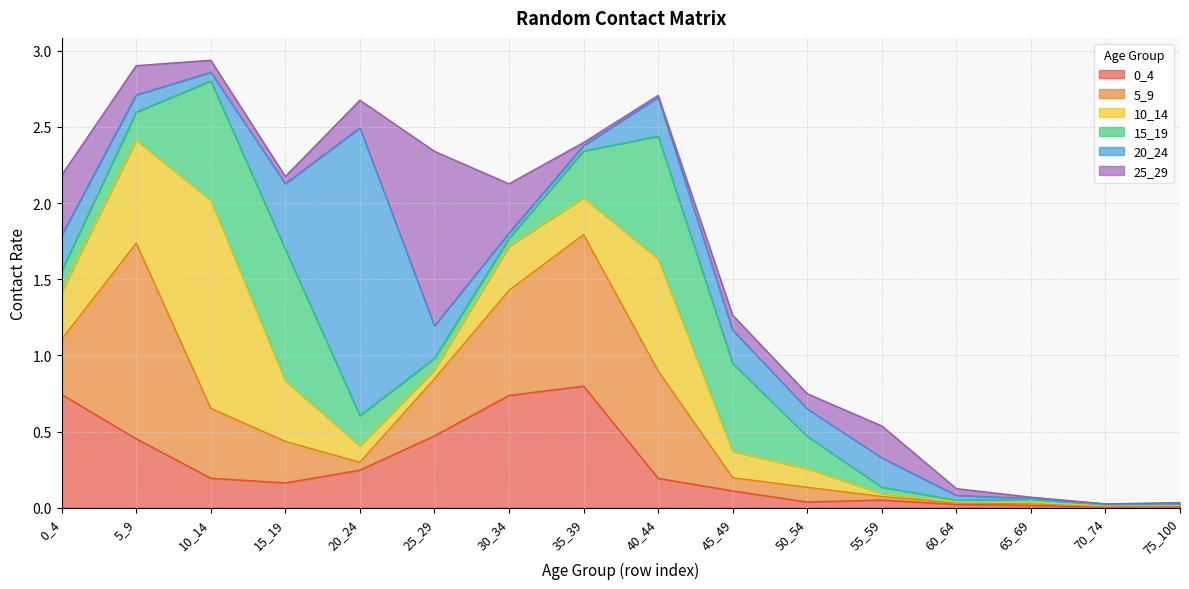

At which label does 10_14 reach its peak?

10_14